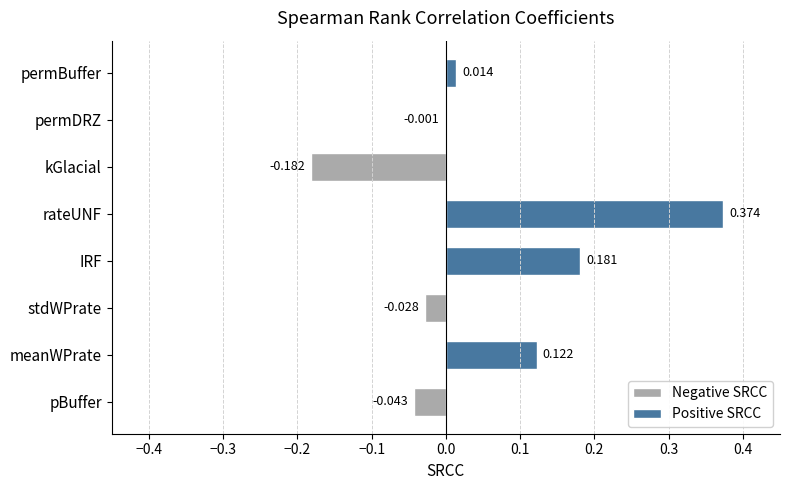

Rank the categories by value from highest to lowest.

rateUNF, IRF, meanWPrate, permBuffer, permDRZ, stdWPrate, pBuffer, kGlacial